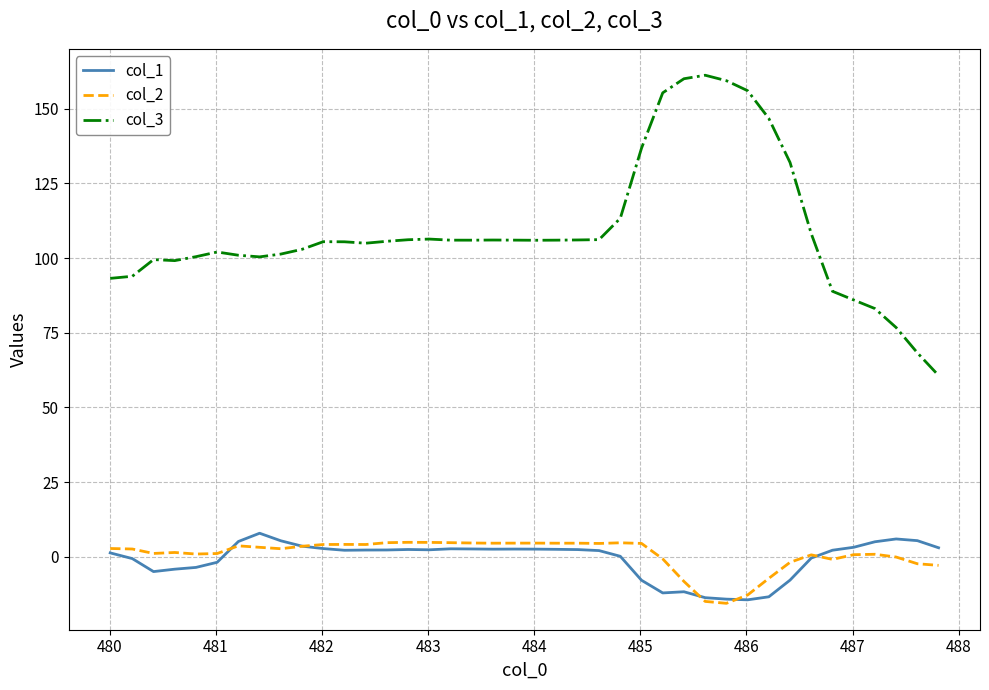

How many categories are shown in the chart?

40